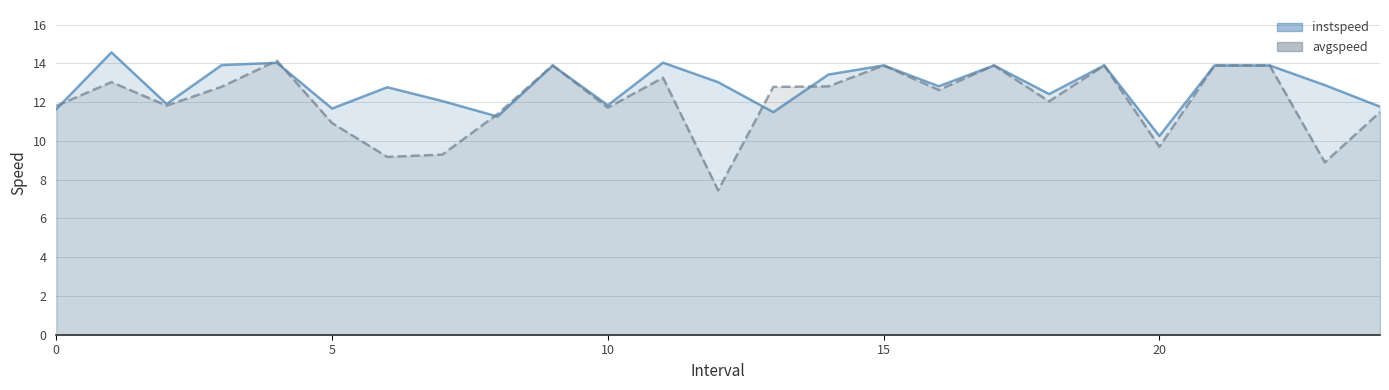

Which series ends up on top after the final intersection of avgspeed and instspeed?

instspeed